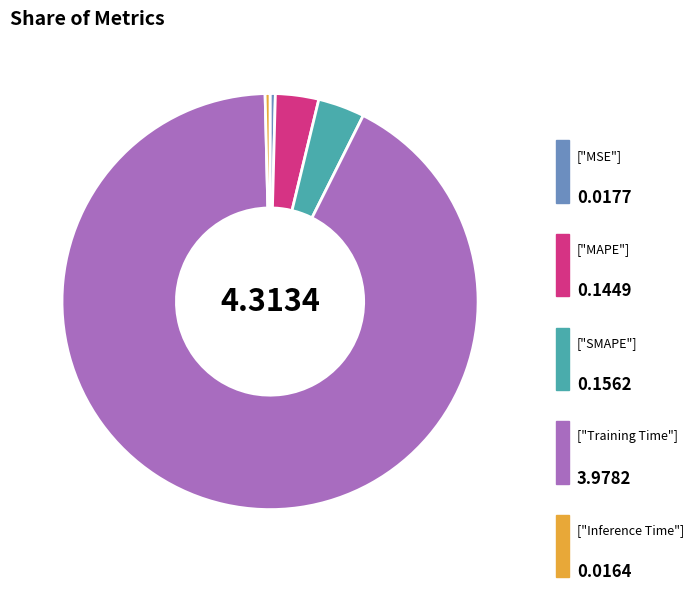

Is there a majority slice in this chart?

Yes